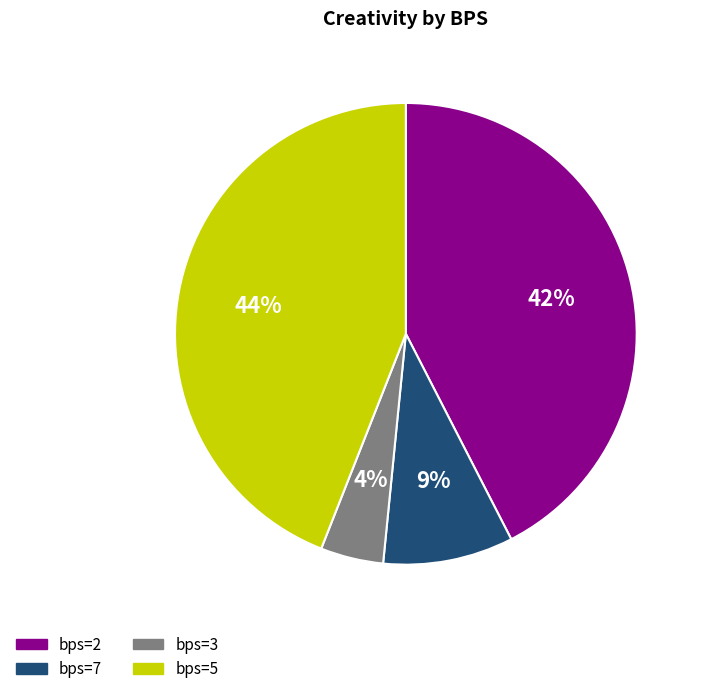

Count the number of slices in the pie.

4